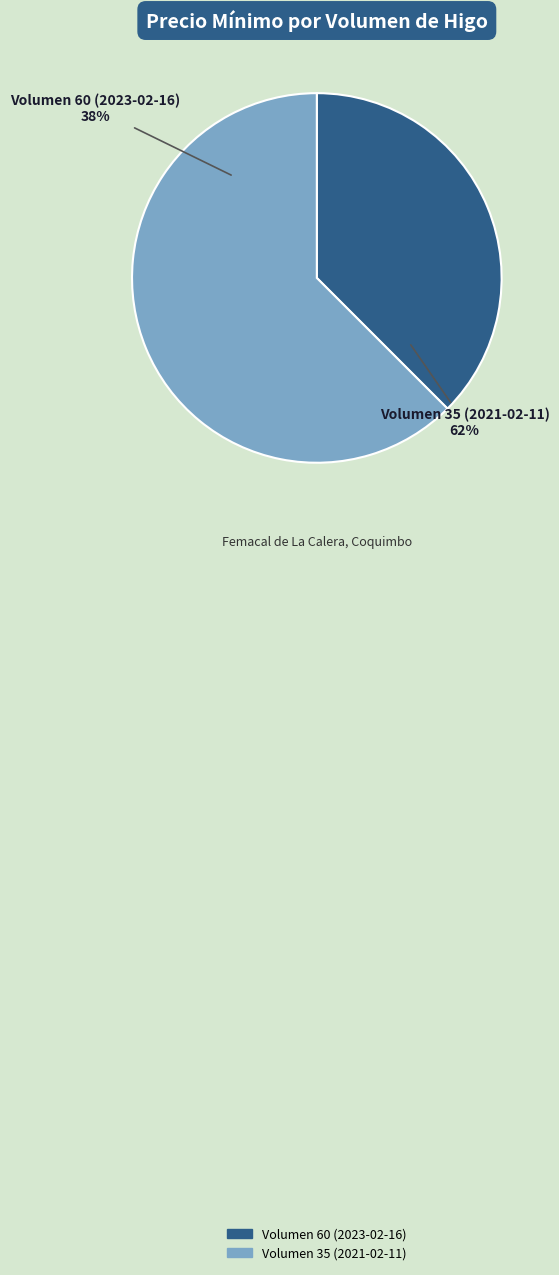

Which category has the biggest portion of the pie?

Volumen 35 (2021-02-11)